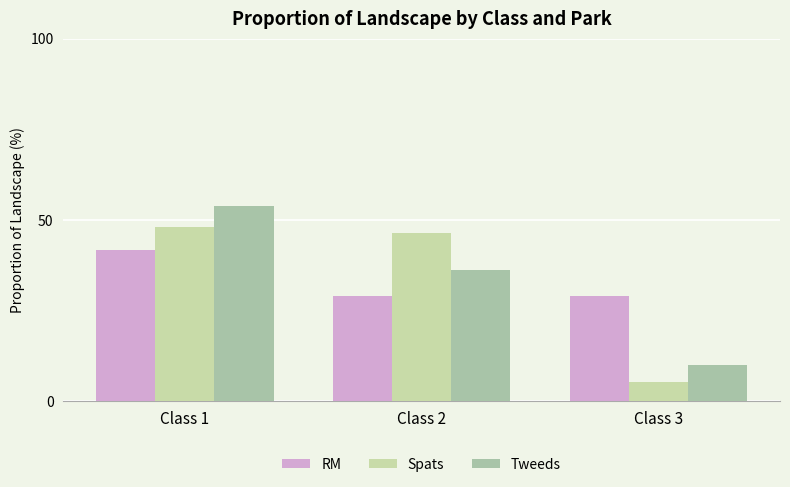

Reading right to left, what are all the values shown in this chart?

RM: Class 3=29.1	Class 2=29.2	Class 1=41.7
Spats: Class 3=5.3	Class 2=46.5	Class 1=48.1
Tweeds: Class 3=9.9	Class 2=36.2	Class 1=53.9